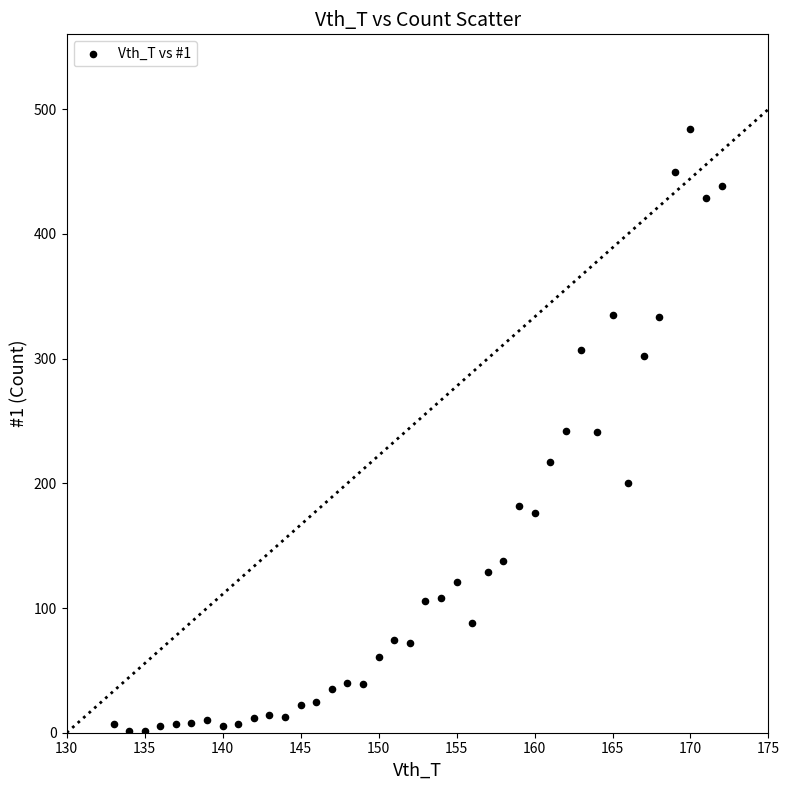

What is the range of Y values (max minus min)?

483